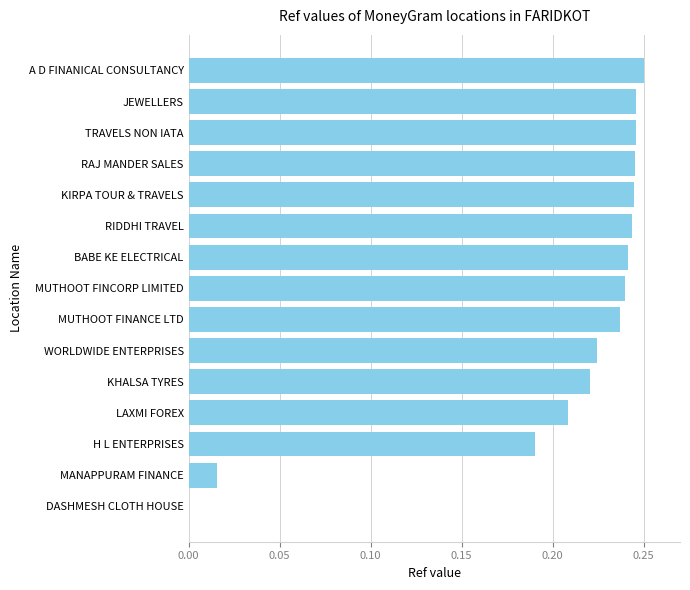

What is the sum of all values?

3.1